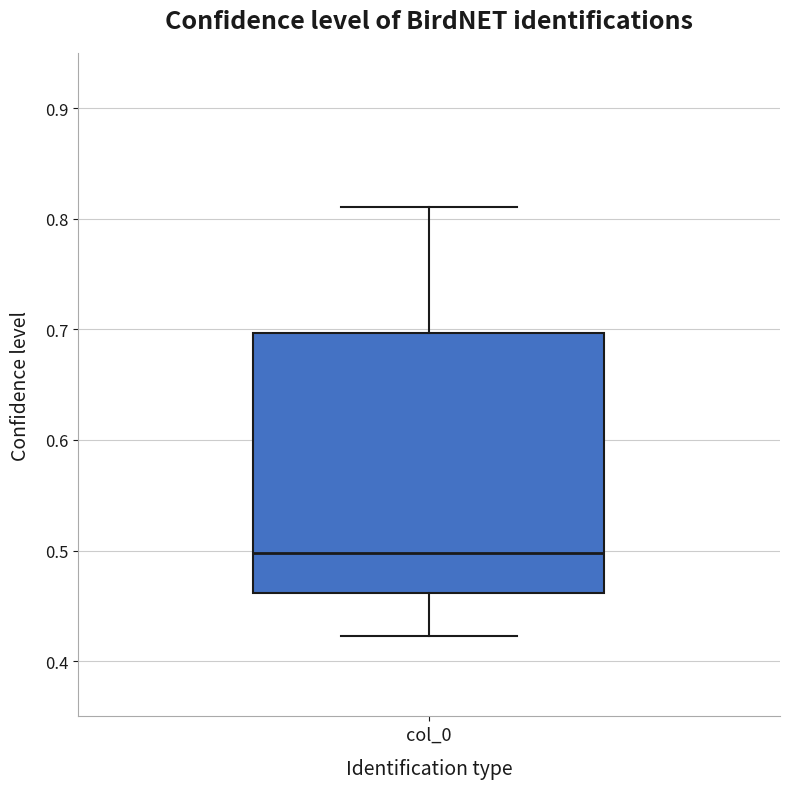

Where does the median line of the box for col_0 sit on the y-axis? The values are not printed on the chart, so give them approximately, as read against the axis.

0.50